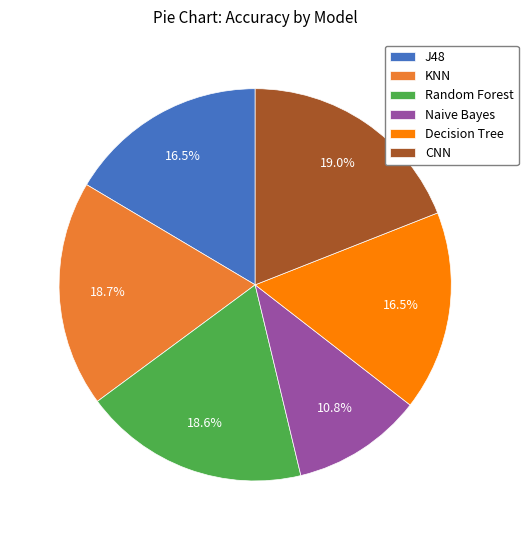

Does Random Forest represent more than half of the total?

No